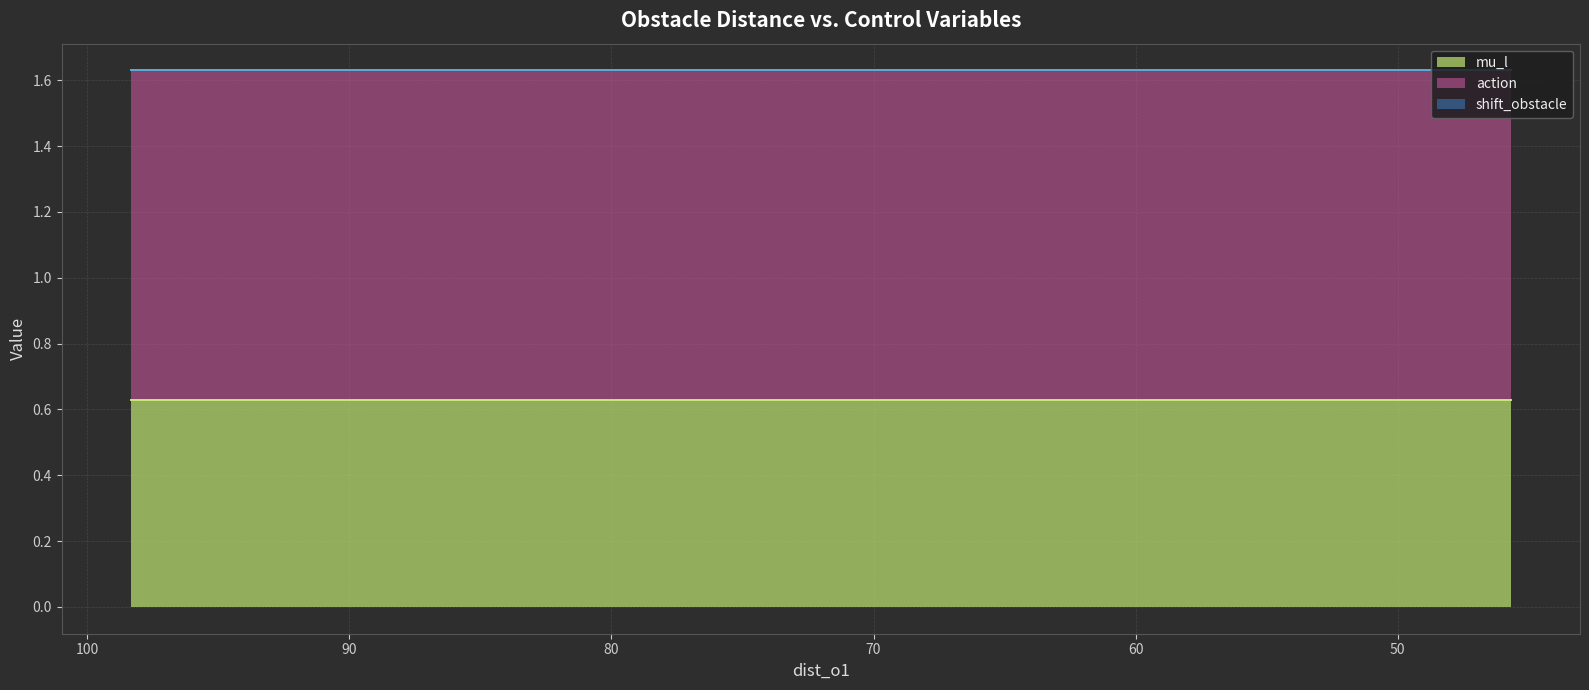

Which series changed the most between 79.64 and 58.16?

mu_l